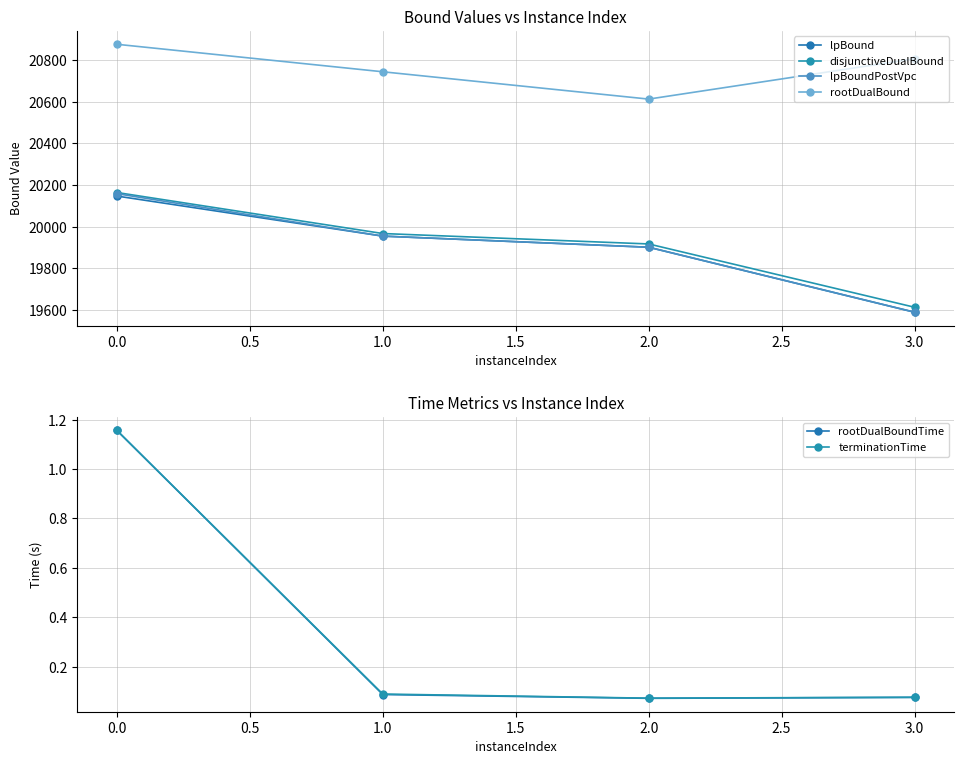

What is the difference between the maximum and minimum values in the rootDualBound series?

263.3